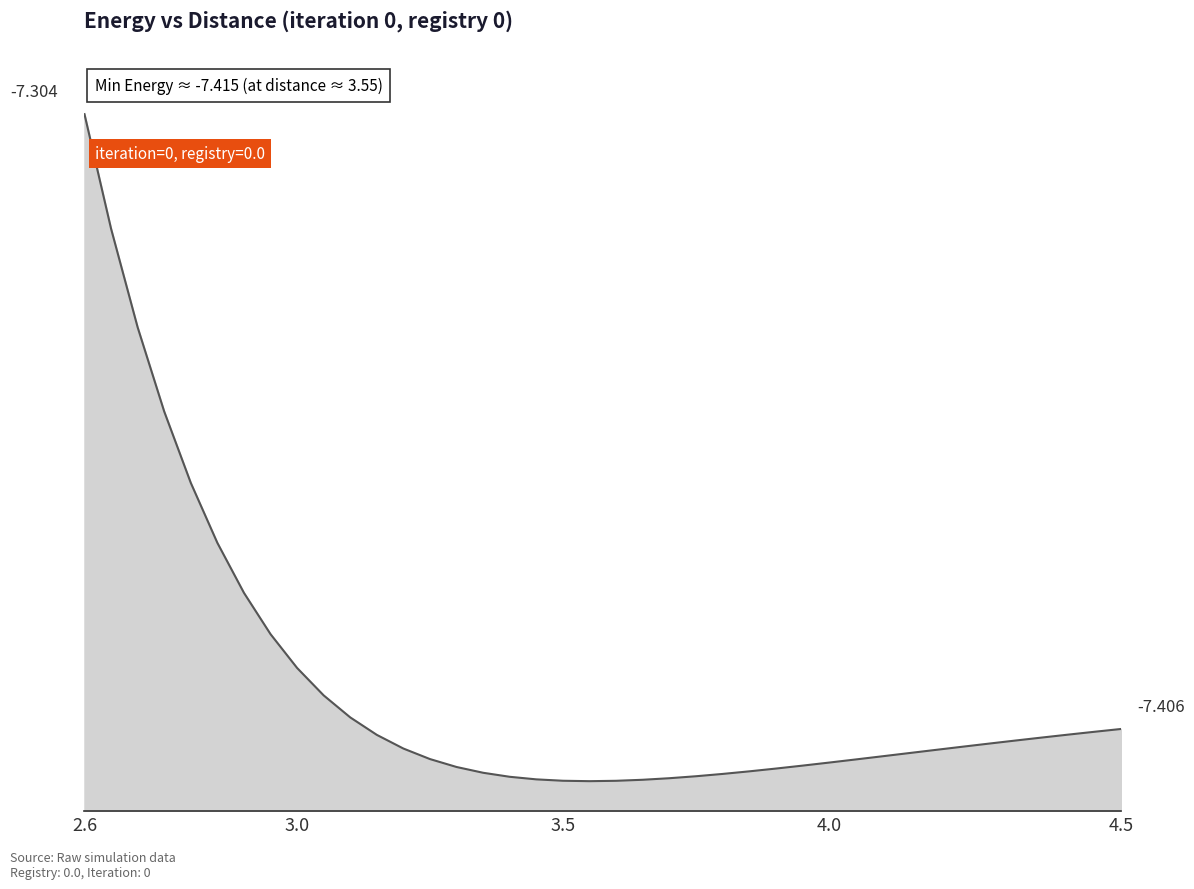

The chart shows a value of -13.2 at 2.6999999999999997. True or false?

False